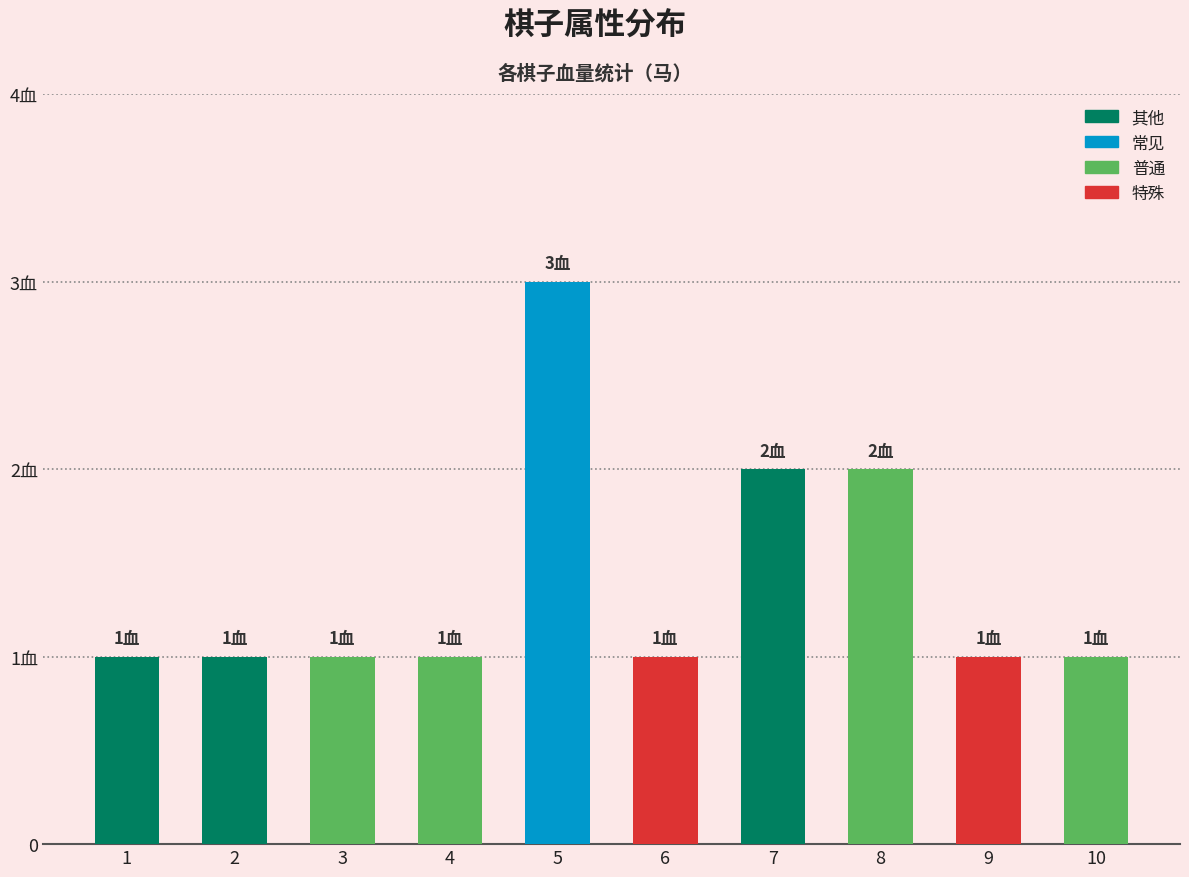

Are the bars horizontal?

No